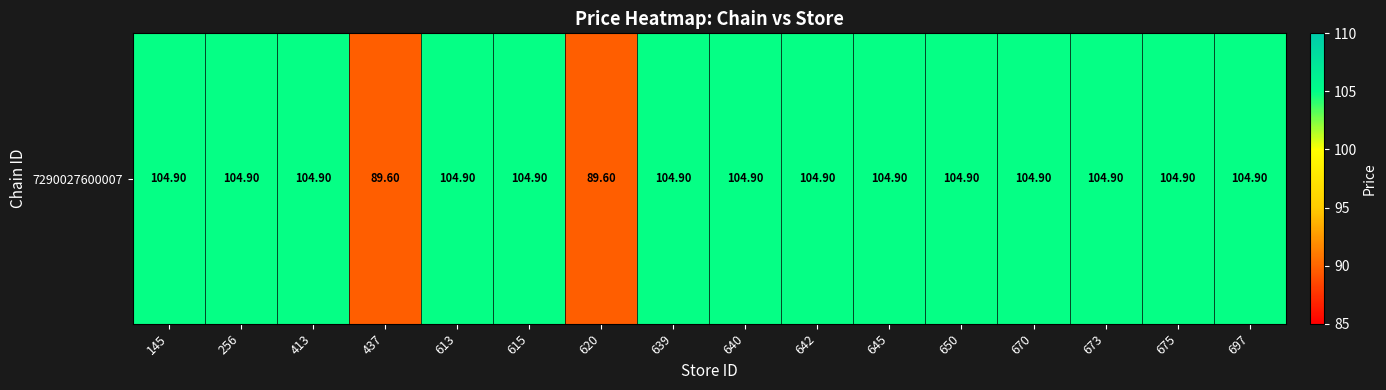

Reading right to left, what are all the values shown in this chart?

697=104.9	675=104.9	673=104.9	670=104.9	650=104.9	645=104.9	642=104.9	640=104.9	639=104.9	620=89.6	615=104.9	613=104.9	437=89.6	413=104.9	256=104.9	145=104.9